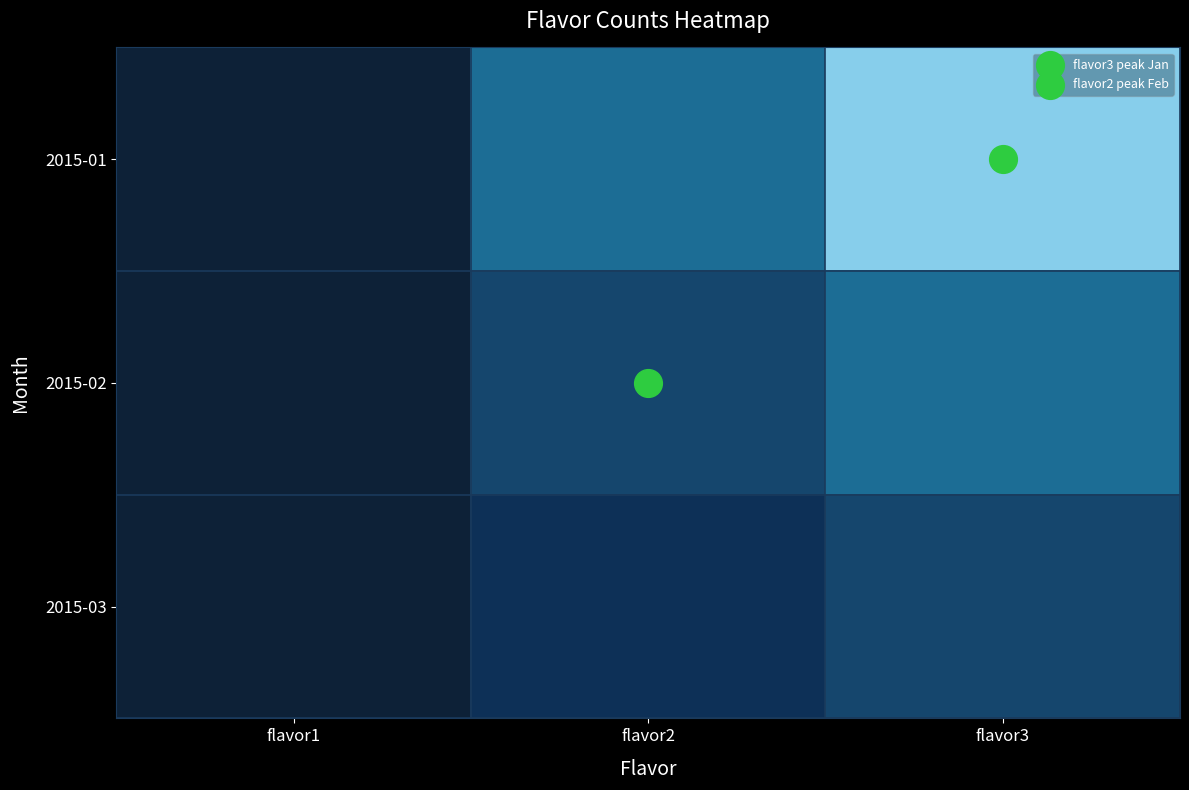

Which series has the largest total across all categories?

2015-01